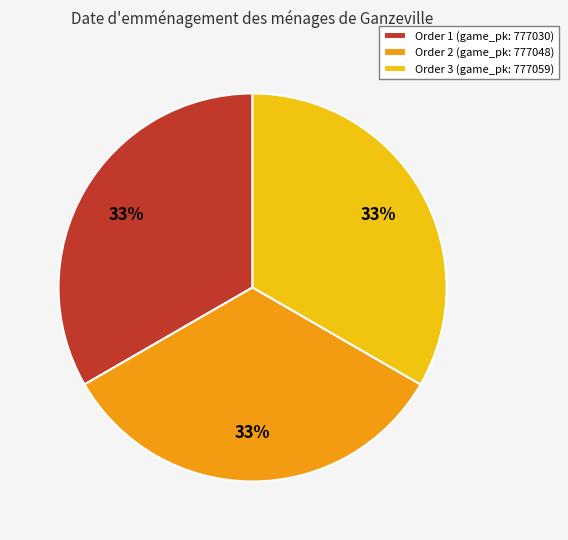

Count the number of slices in the pie.

3